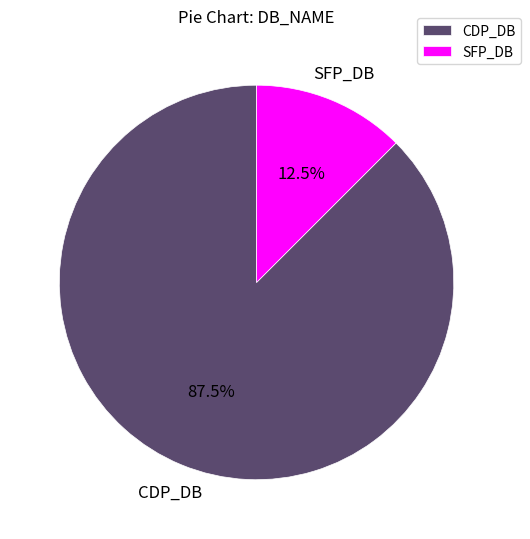

Approximately how many times larger is the value at CDP_DB compared to SFP_DB?

7.0